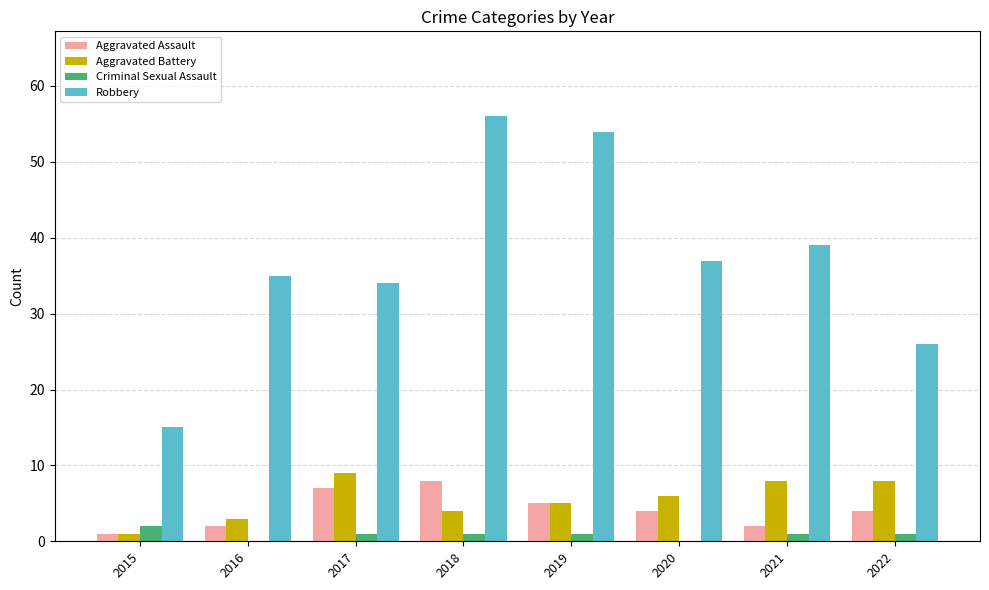

What is the spread (max minus min) of values at 2017?

33